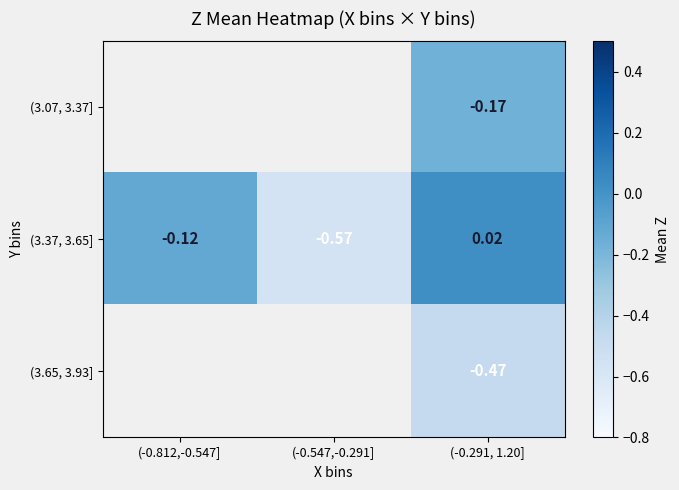

Read the (3.07, 3.37] value at (-0.291, 1.20].

-0.2